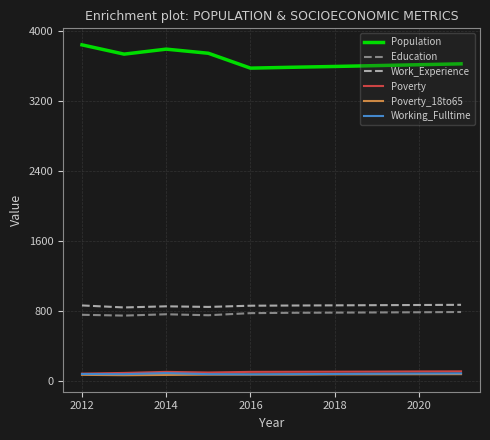

Which series has the largest range (max minus min)?

Population